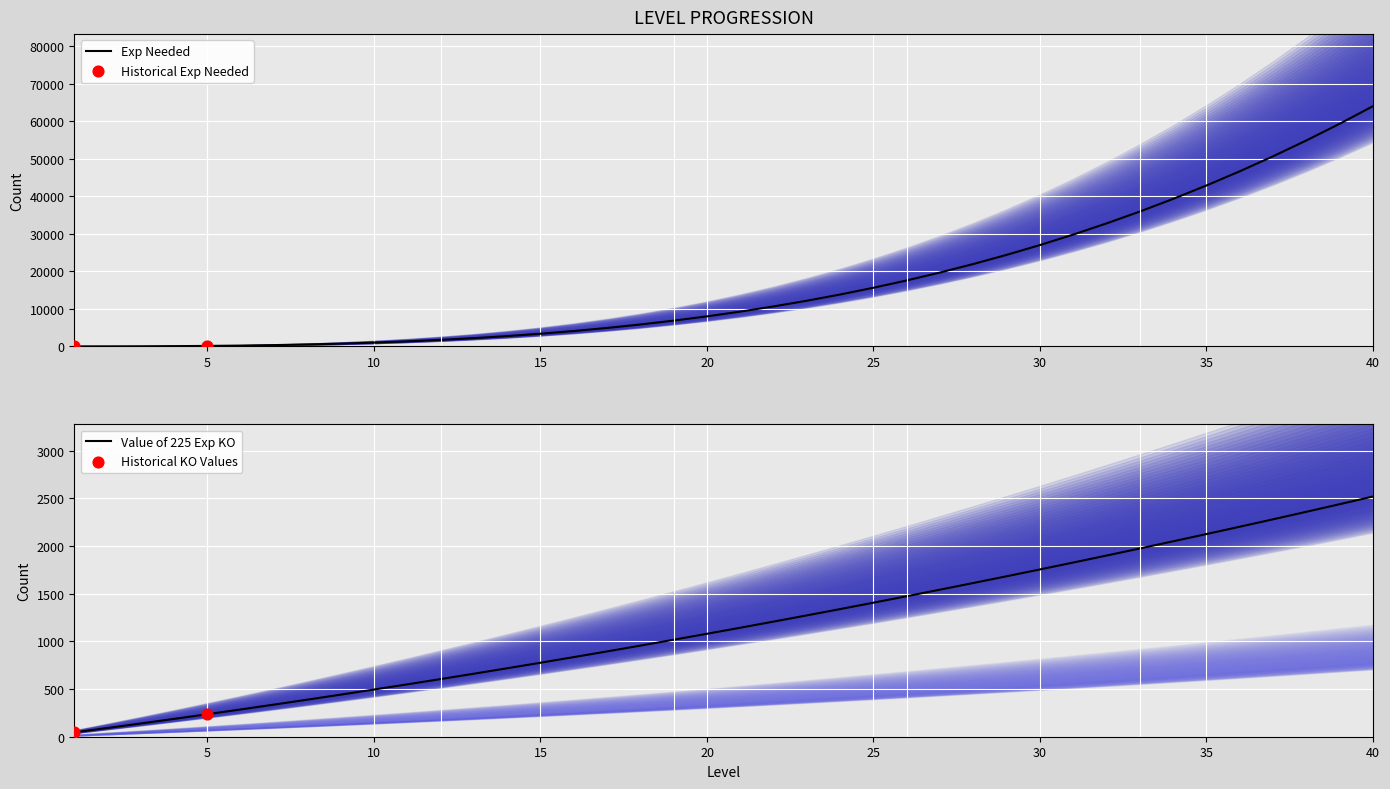

What is the total value across all series at 32?

34668.8